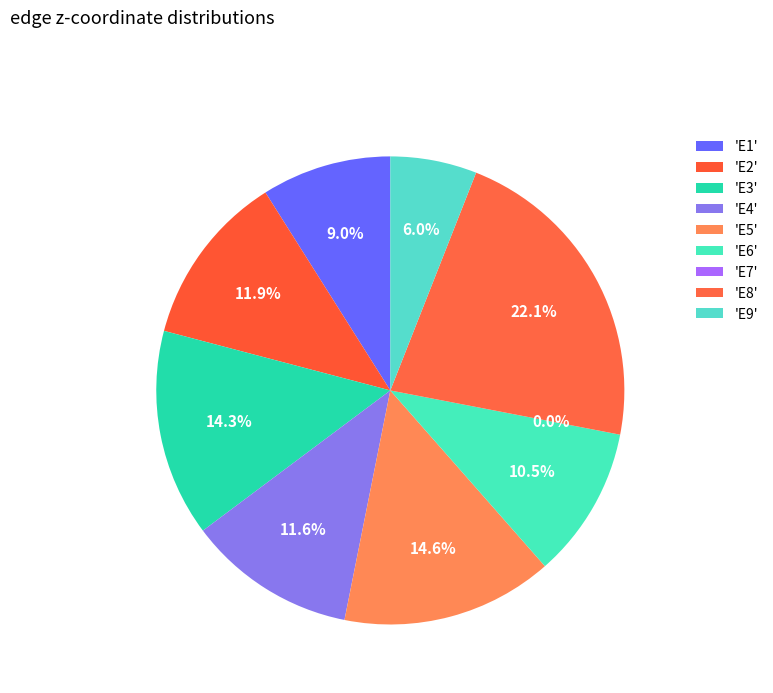

What percentage is NOT represented by E3?

85.7%